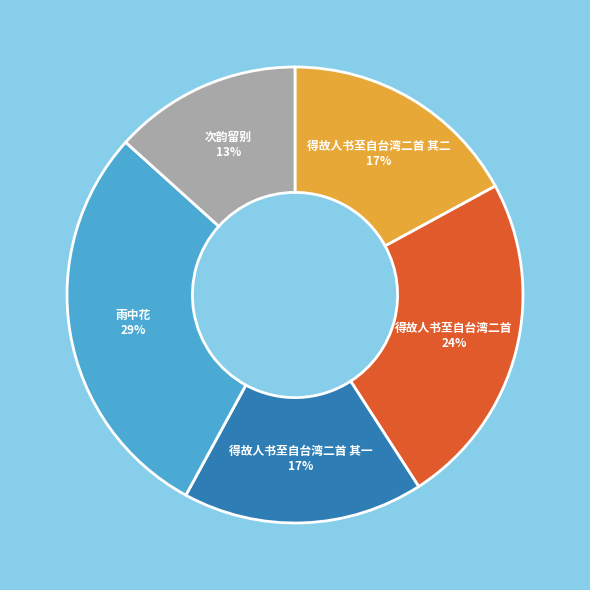

To the nearest percent, what is the average slice percentage?

20%